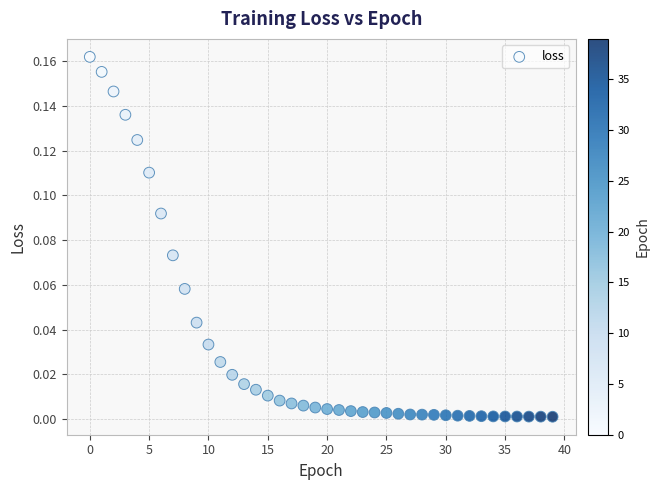

Count the number of points in this scatter plot.

40